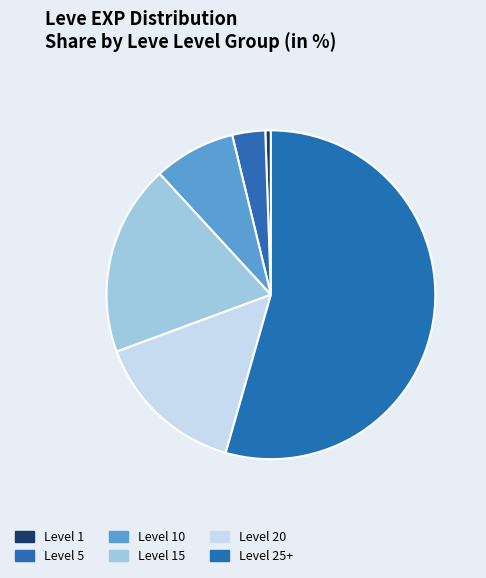

Count the number of slices in the pie.

6